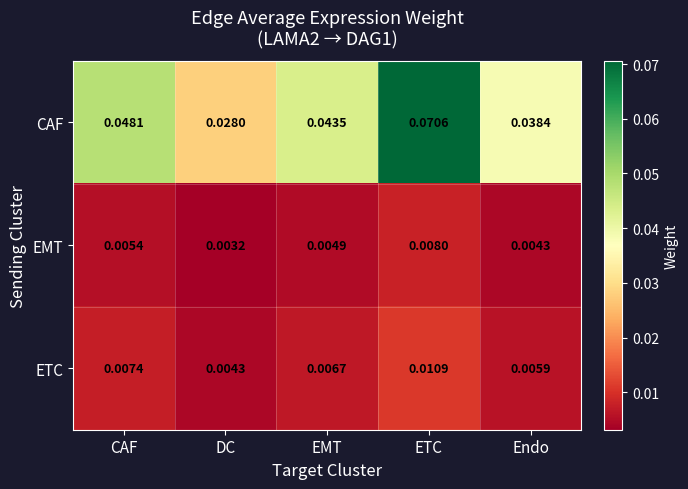

Which label corresponds to the largest value in the chart?

ETC